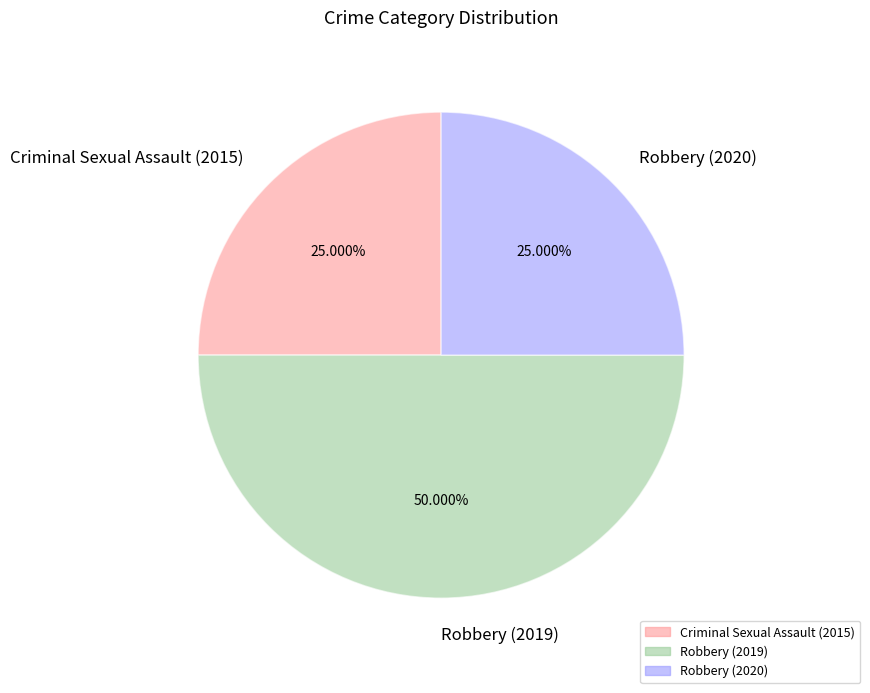

Which slice is the largest?

Robbery (2019)